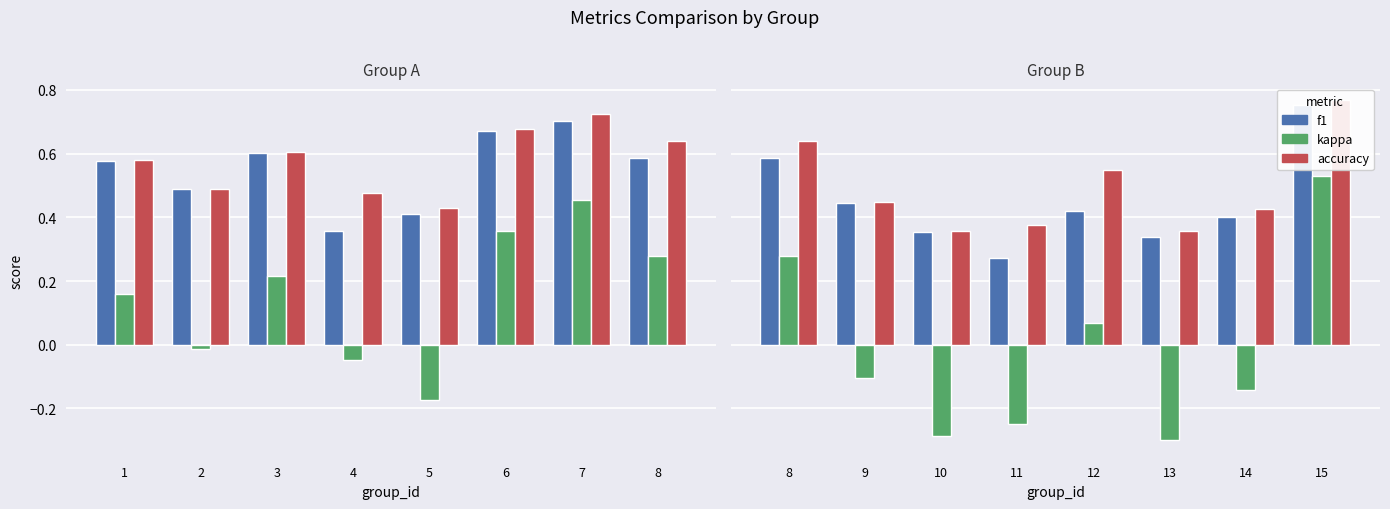

Count the number of categories in the chart.

8